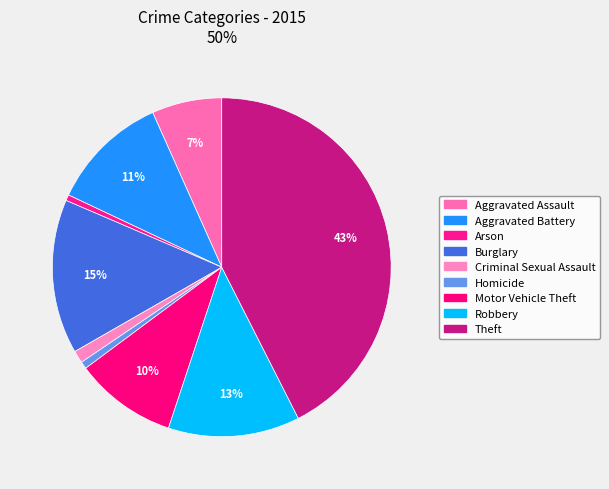

To the nearest percent, what is the difference between the Burglary and Aggravated Assault slice percentages?

8%